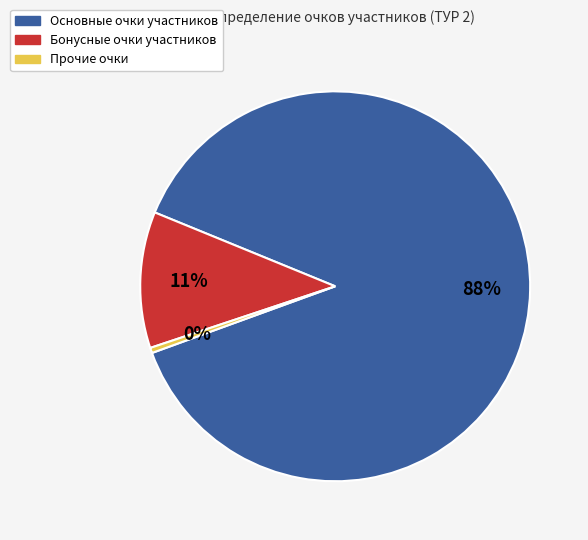

To the nearest percent, what is the average slice percentage?

33%